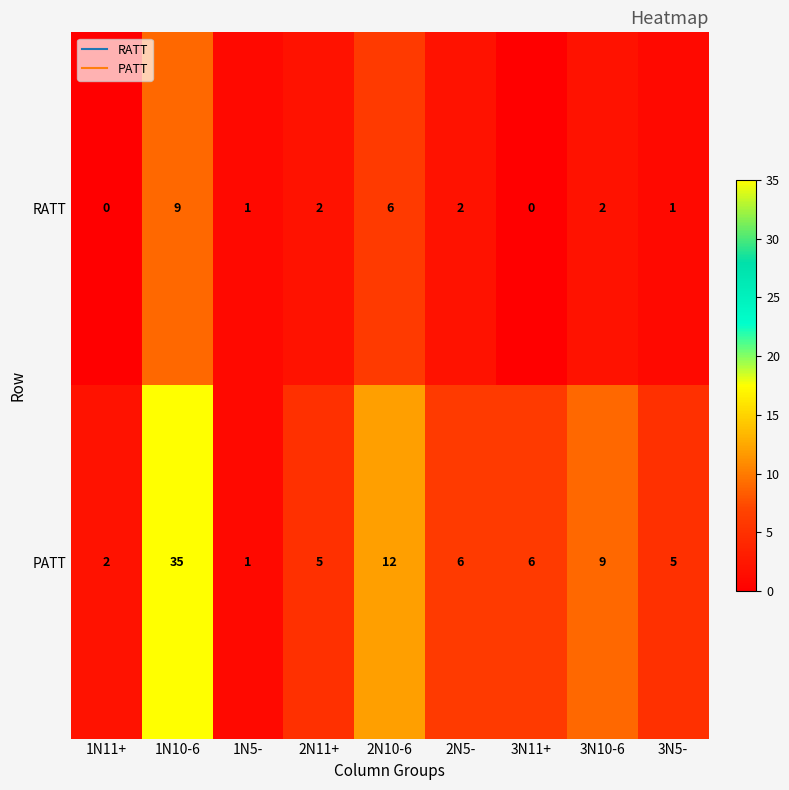

Read the PATT value at 2N11+.

5